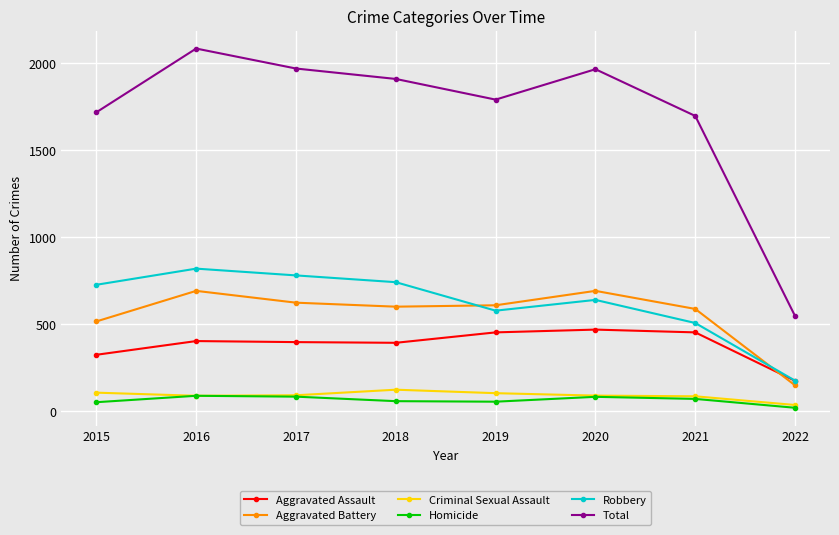

Which series has the largest total across all categories?

Total